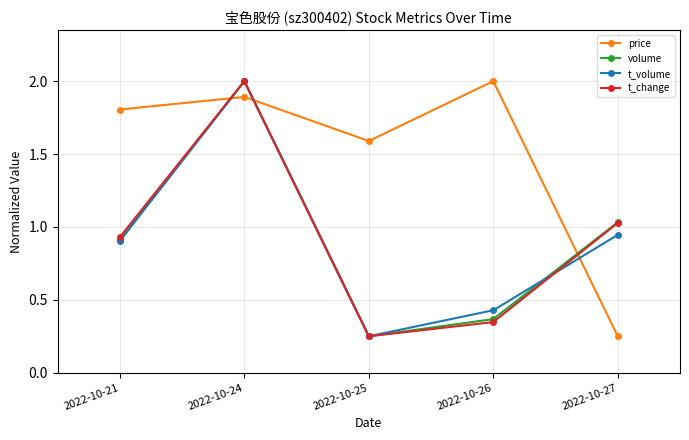

After their last crossing, which series has the higher values: volume or price?

volume